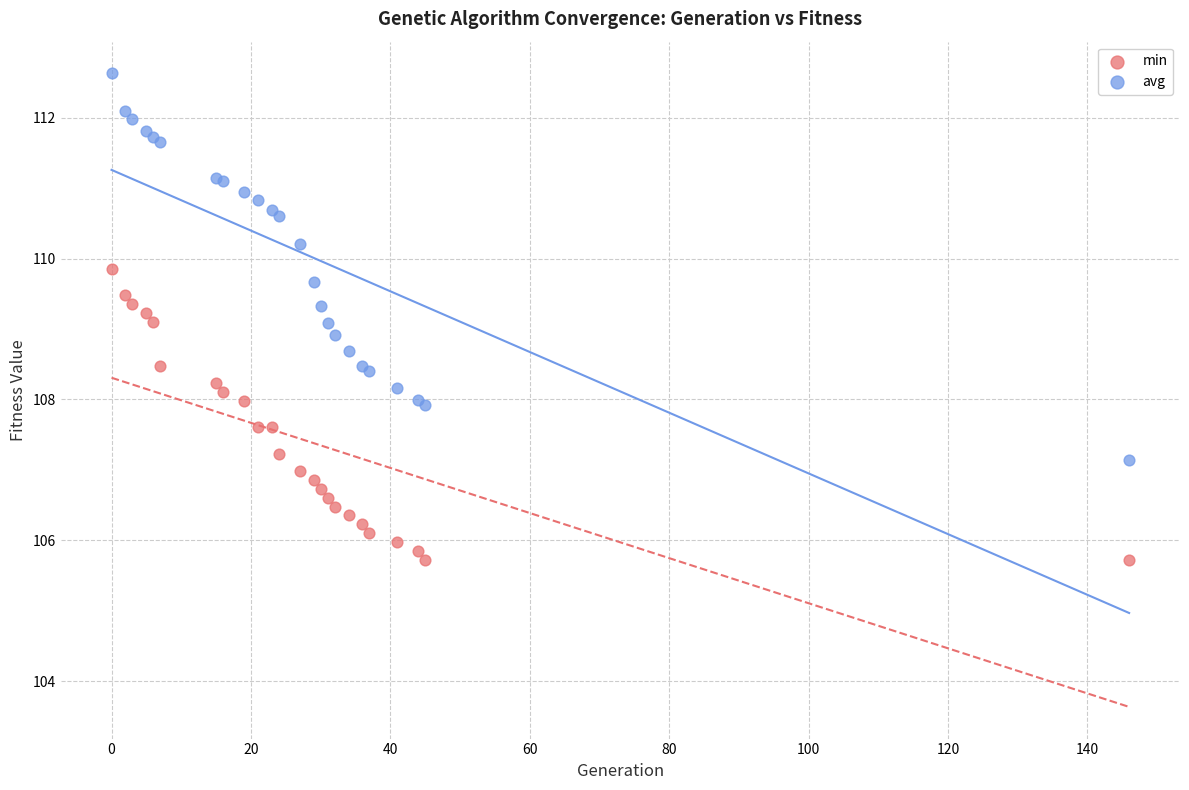

Which series has the largest Y range (max minus min)?

avg